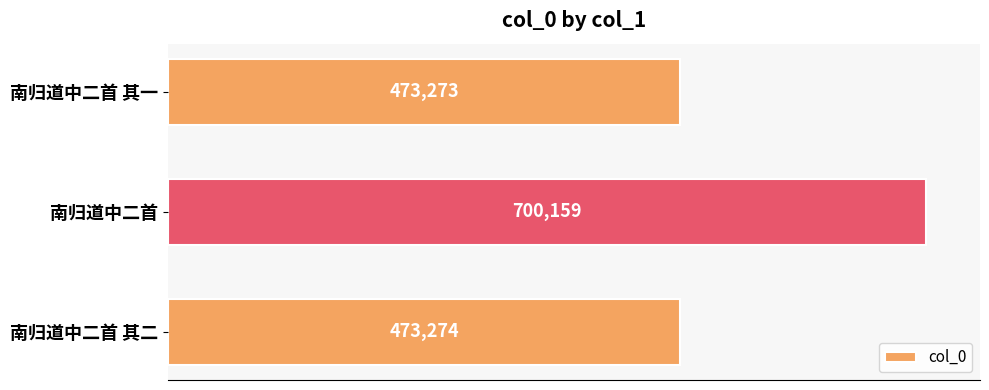

What is the sum of the values at 南归道中二首 and 南归道中二首 其二?

1173433